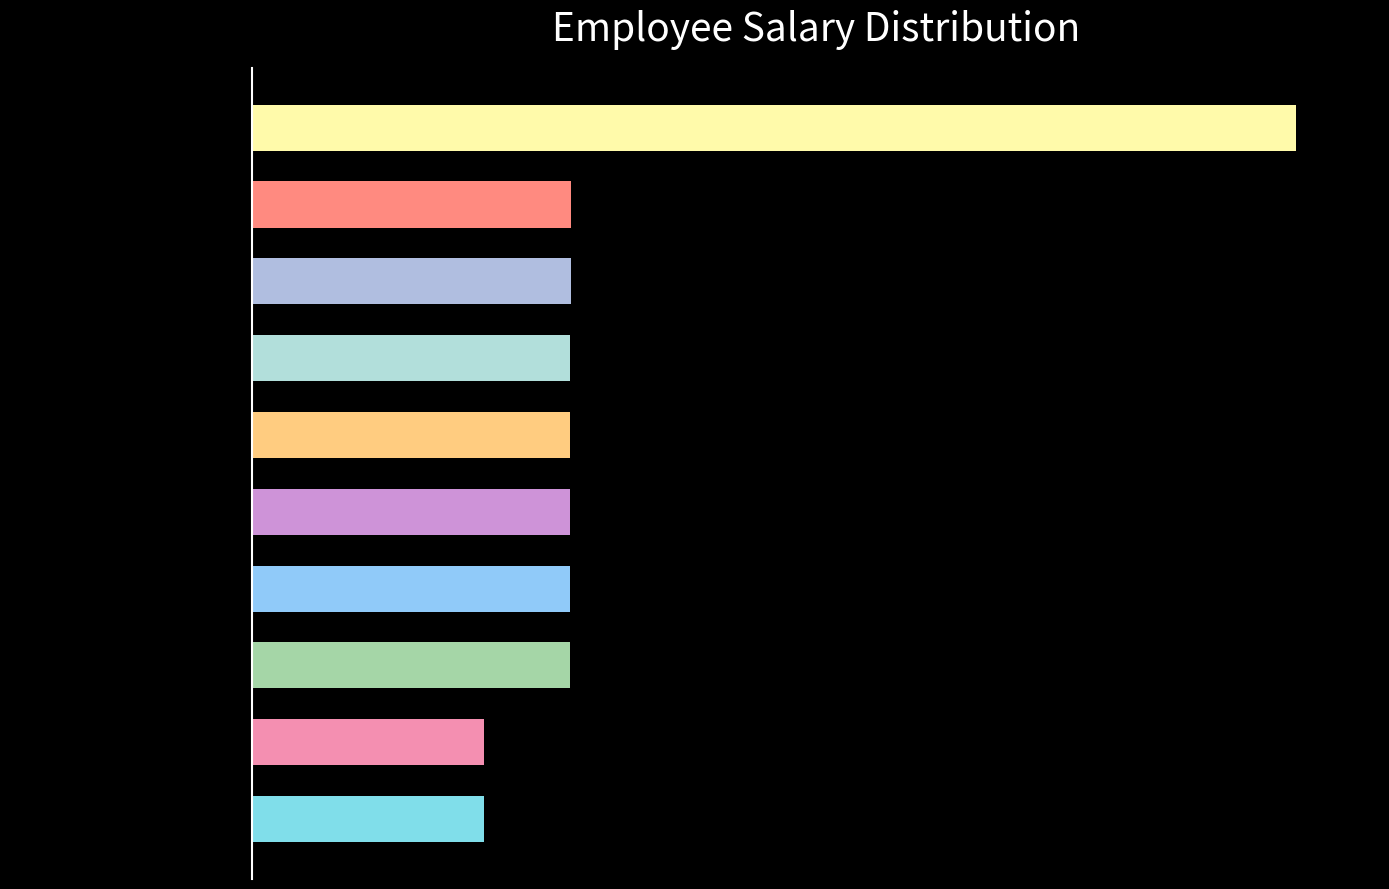

Are the bars horizontal?

Yes